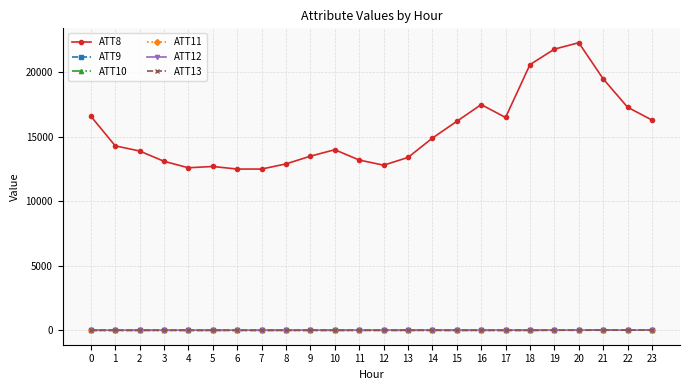

Is the value of ATT12 at 18 greater than the value of ATT8 at 6?

No